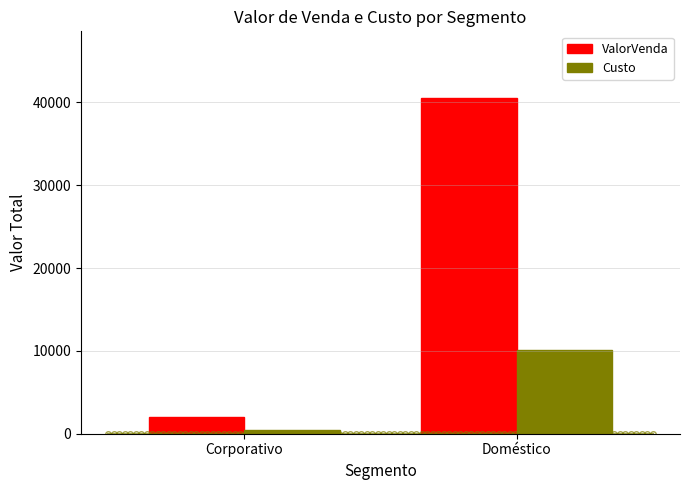

What position from the left is Doméstico?

2